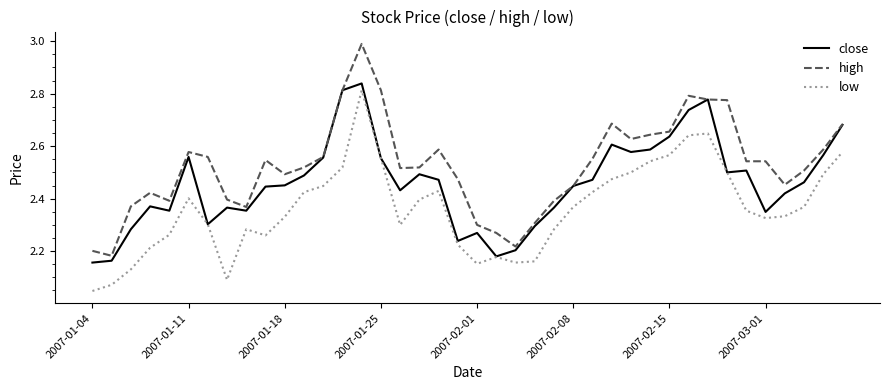

True or false: high and low intersect in this chart.

False